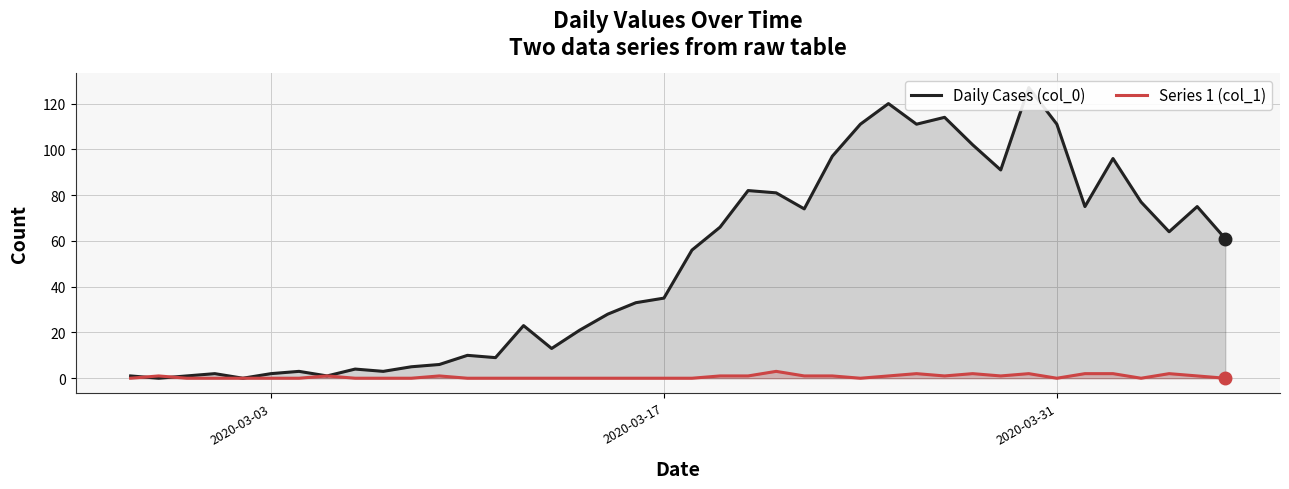

The Daily Cases (col_0) series shows -79 at 4. True or false?

False